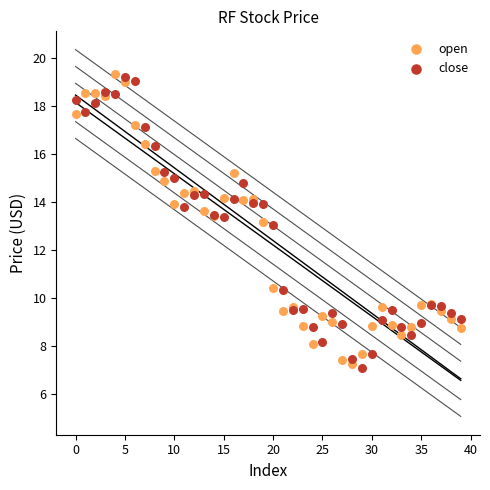

Which series has the widest spread of Y values?

close